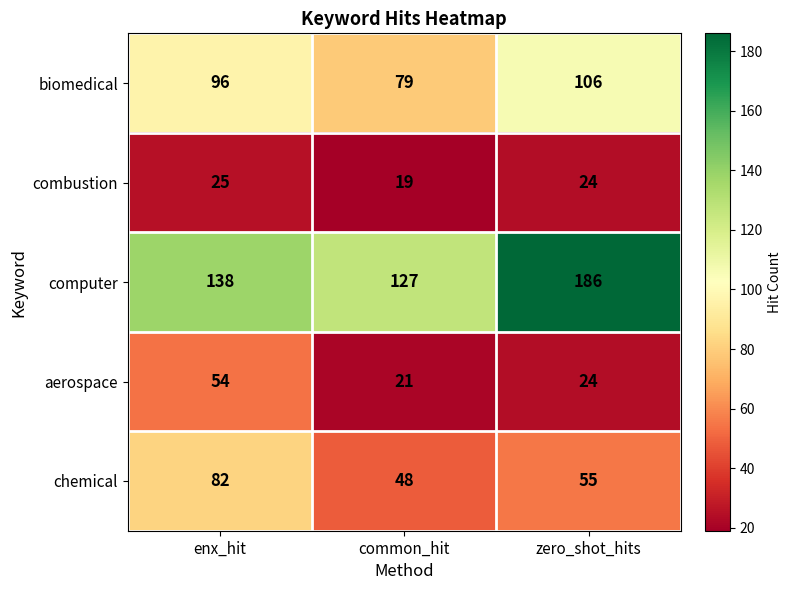

How many data points in biomedical are less than 96?

1